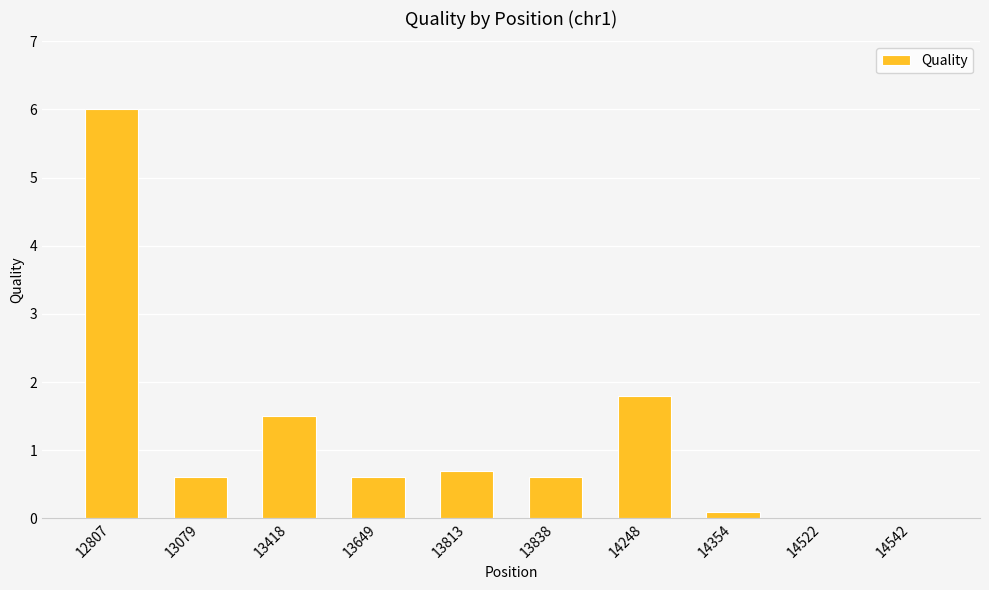

At which label is the value closest to 3?

14248